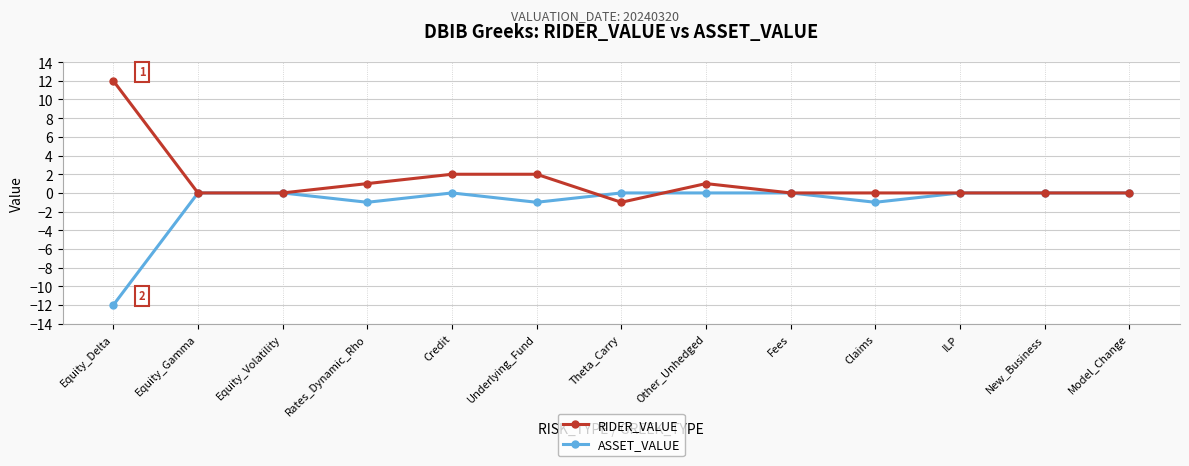

Where is the first local minimum for ASSET_VALUE?

Rates_Dynamic_Rho